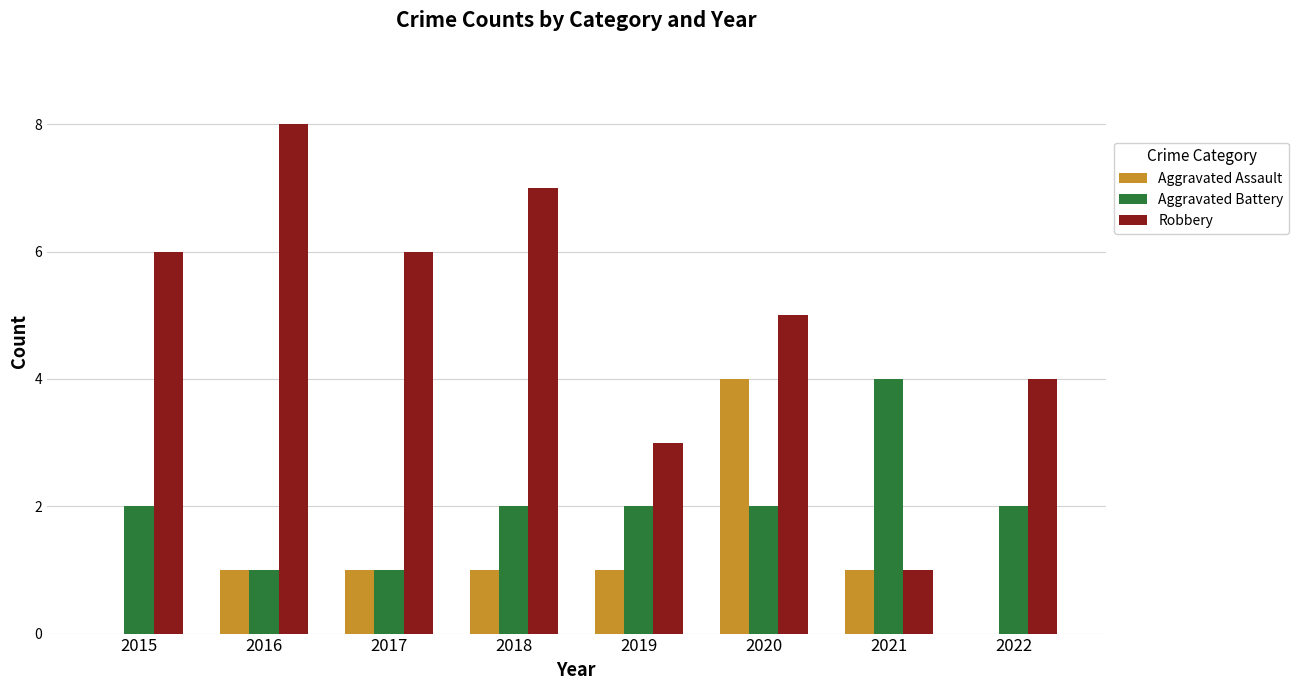

Are the bars grouped side by side (vs. stacked)?

Yes